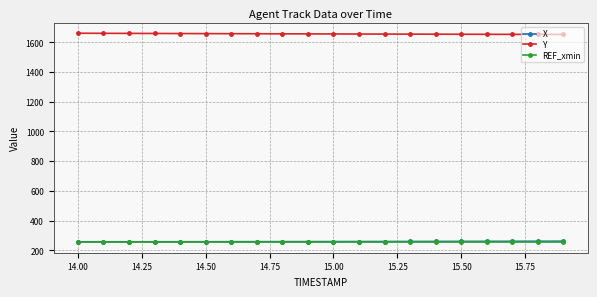

True or false: REF_xmin and Y cross at least once.

False